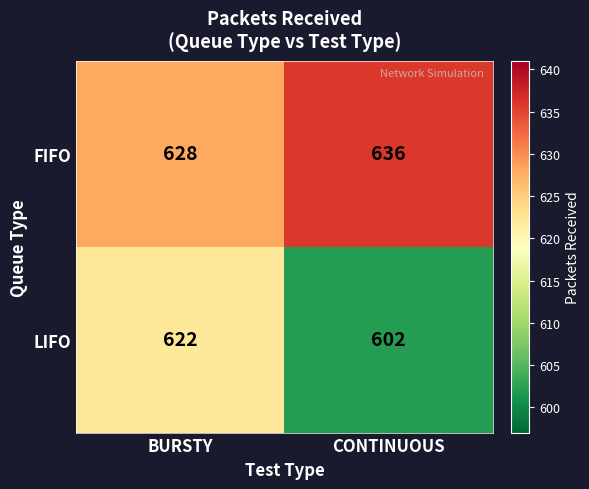

The value of FIFO at BURSTY is 628. True or false?

True